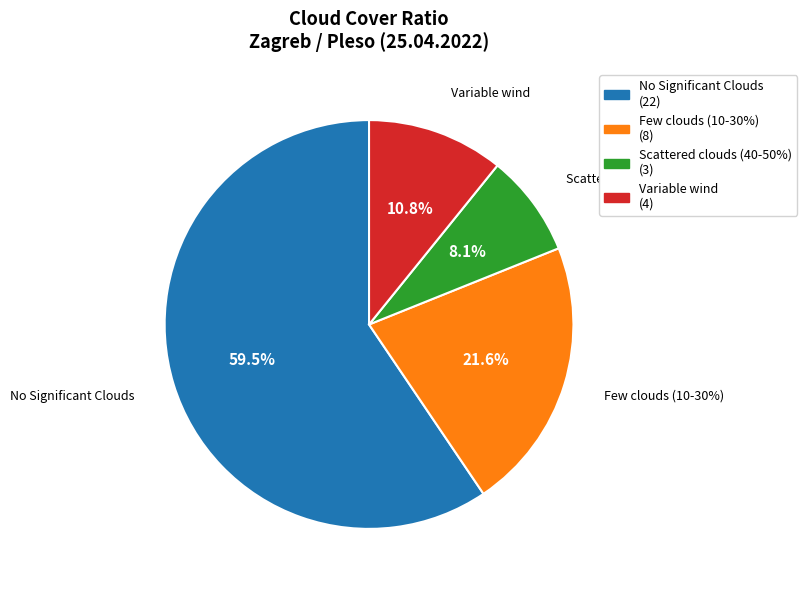

Which category has the smallest portion of the pie?

Scattered clouds (40-50%)